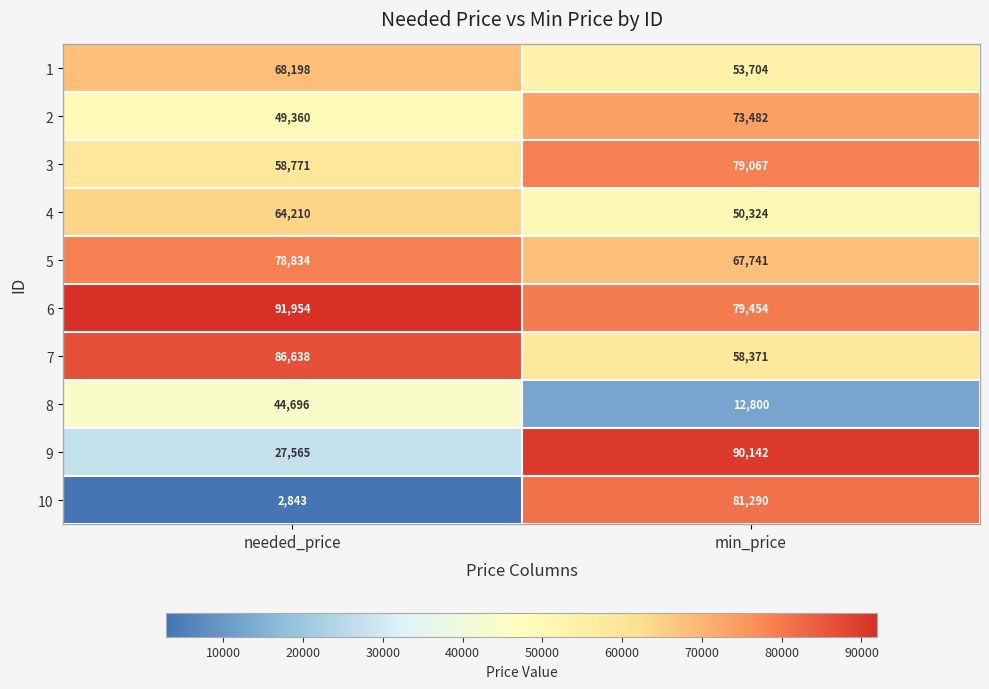

What is the greatest value displayed?

91954